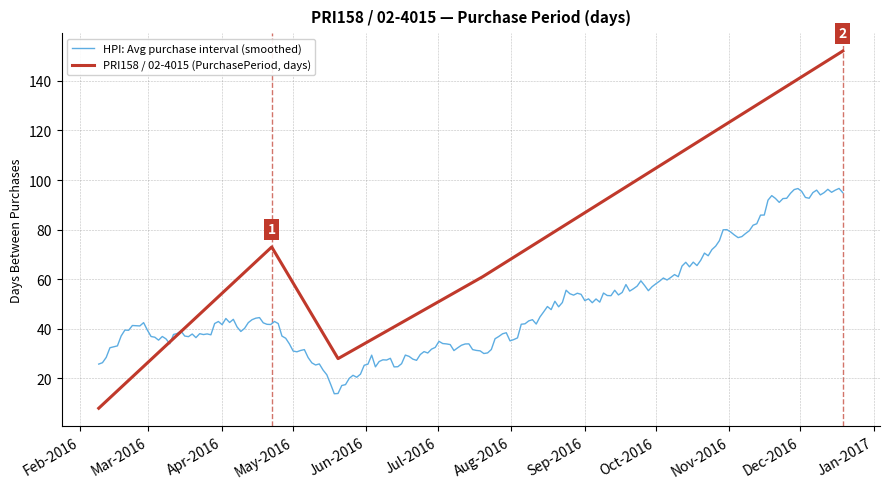

How many points are higher than both their immediate neighbors (excluding endpoints)?

1